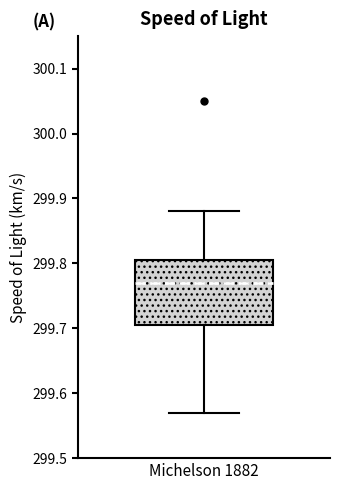

Where does the median line of the box for Michelson 1882 sit on the y-axis? The values are not printed on the chart, so give them approximately, as read against the axis.

299.77